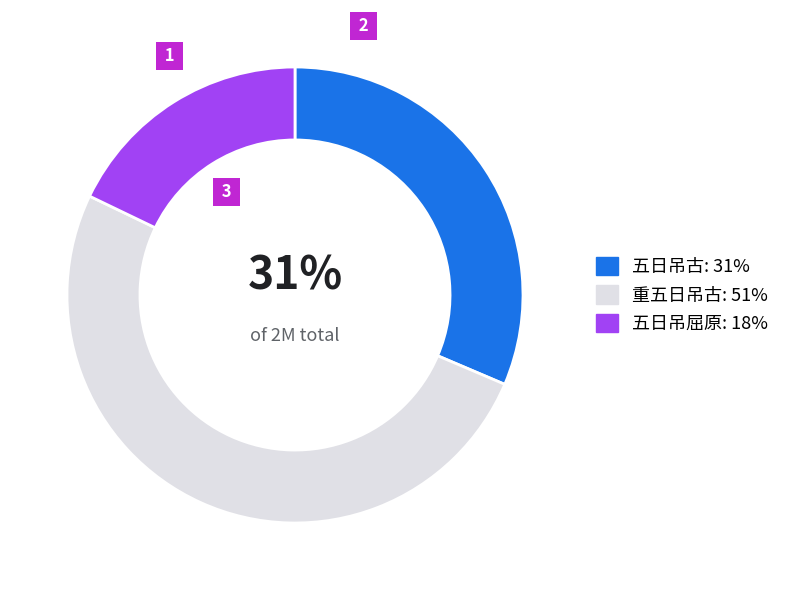

Do 重五日吊古 and 五日吊古 together represent more than half of the pie?

Yes